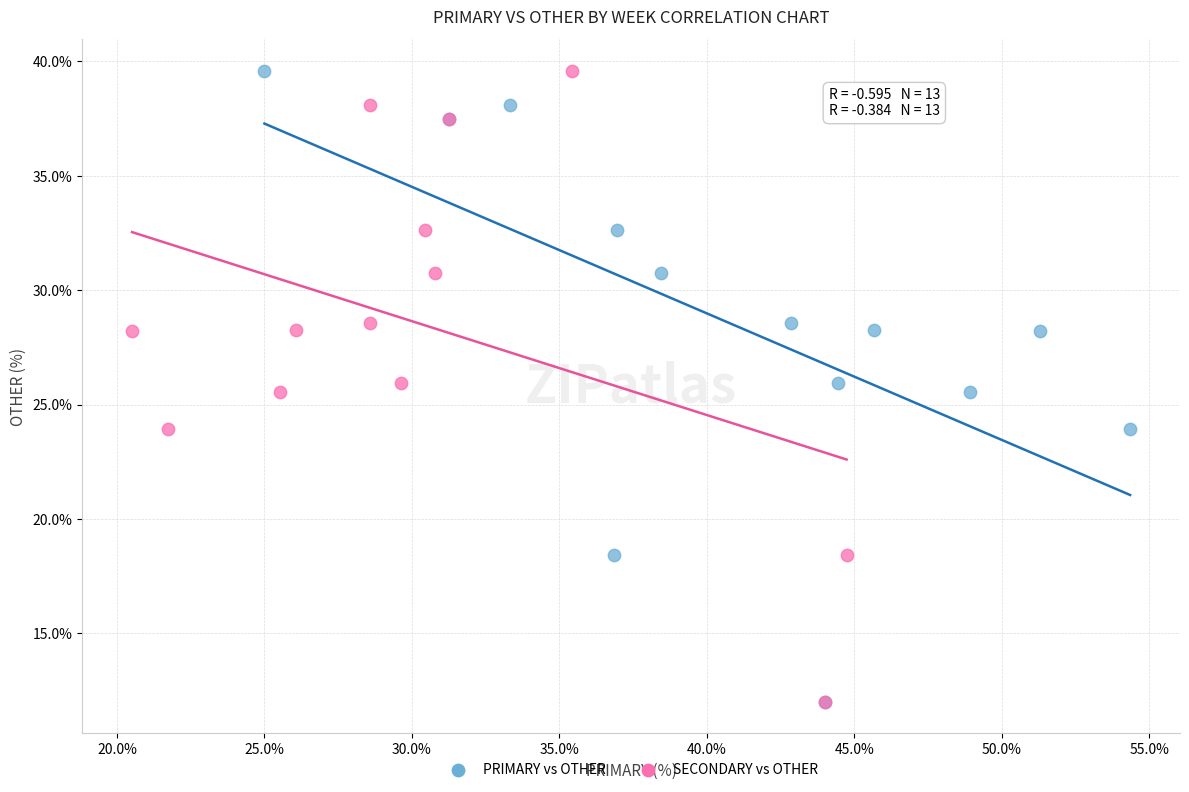

What are all the series names shown in the legend?

PRIMARY vs OTHER, SECONDARY vs OTHER